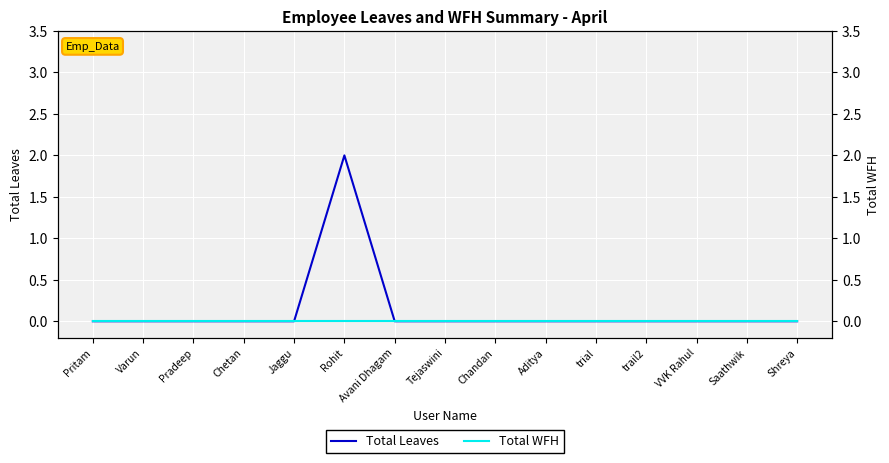

How many values in Total Leaves are above zero?

1